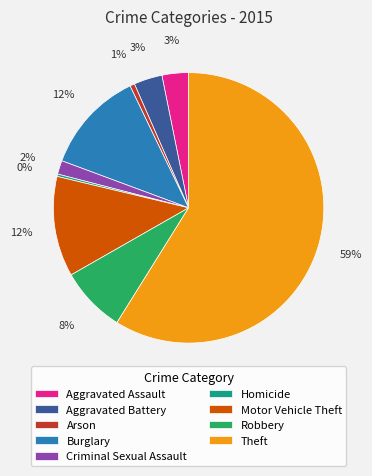

Which category accounts for the majority?

Theft